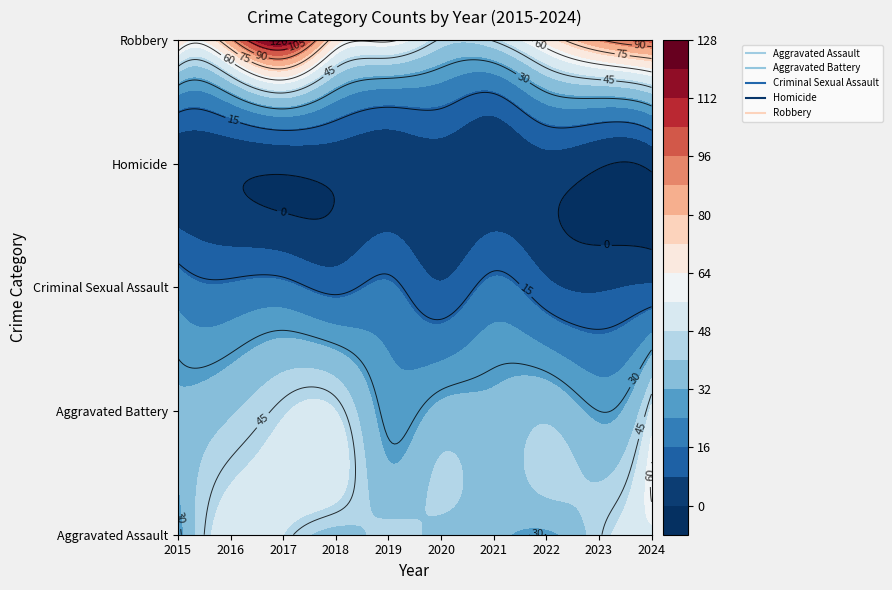

At how many categories does at least one series exceed 100?

1